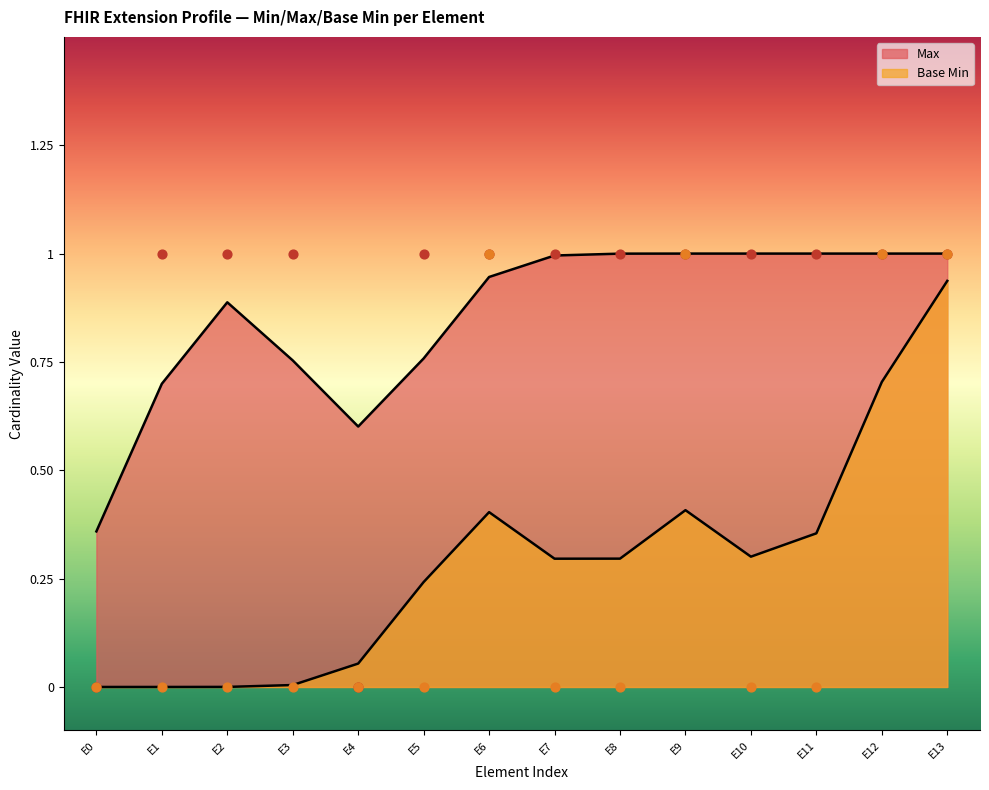

Which series has the largest total across all categories?

Max